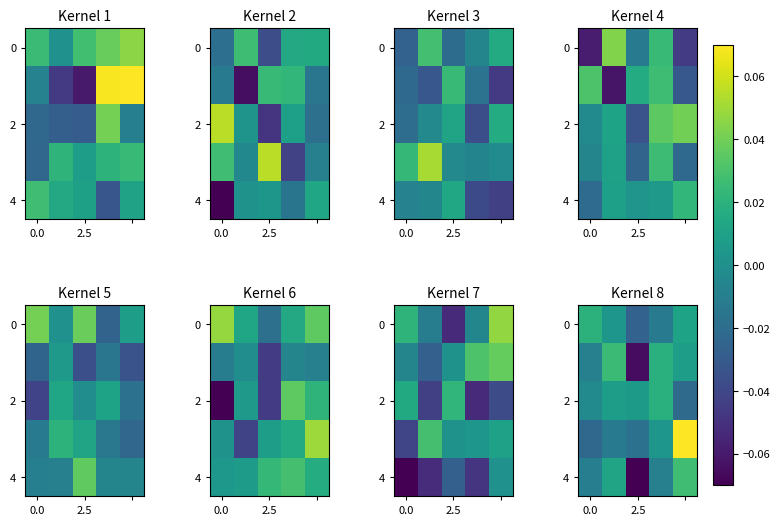

At how many categories does at least one series exceed 0?

5